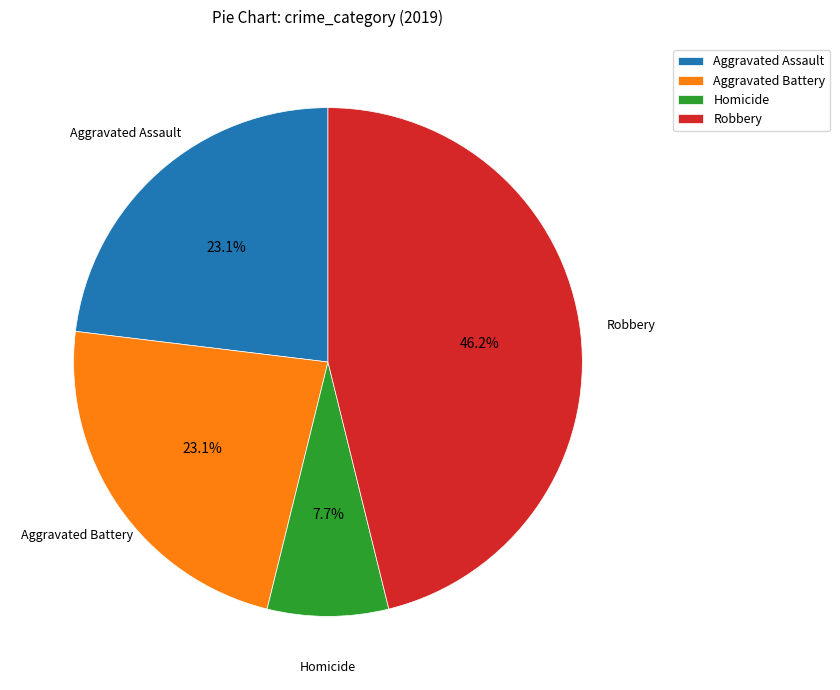

How many segments does this pie chart have?

4